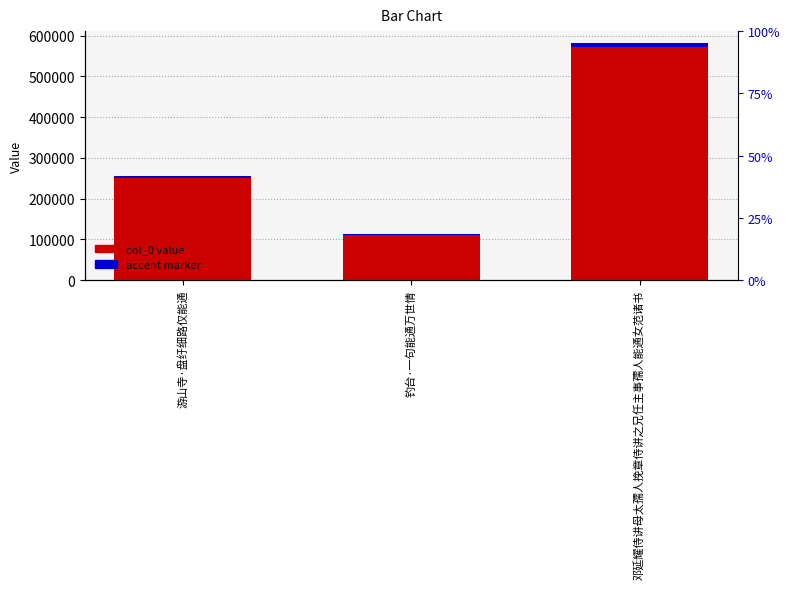

At which category does the chart reach its peak across all series?

邓延耀侍讲母太孺人挽章侍讲之兄任主事孺人能通女范诸书